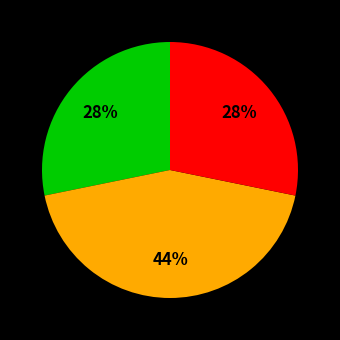

Count the number of slices in the pie.

3